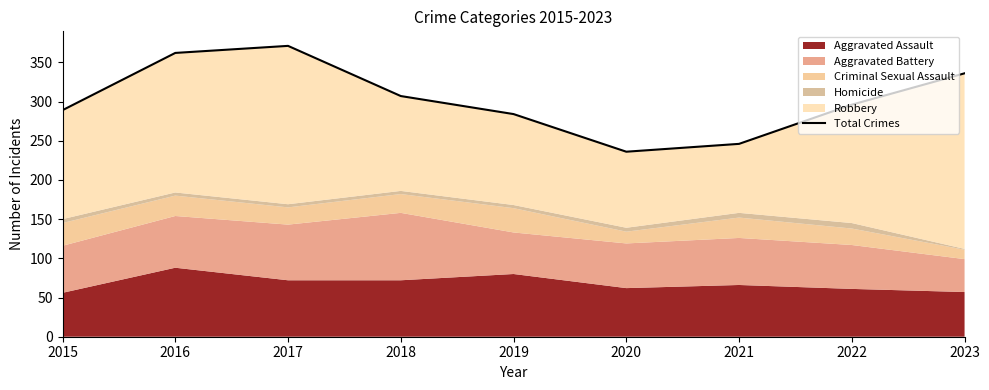

List the labels in order of value, largest first.

2017, 2016, 2023, 2018, 2022, 2015, 2019, 2021, 2020